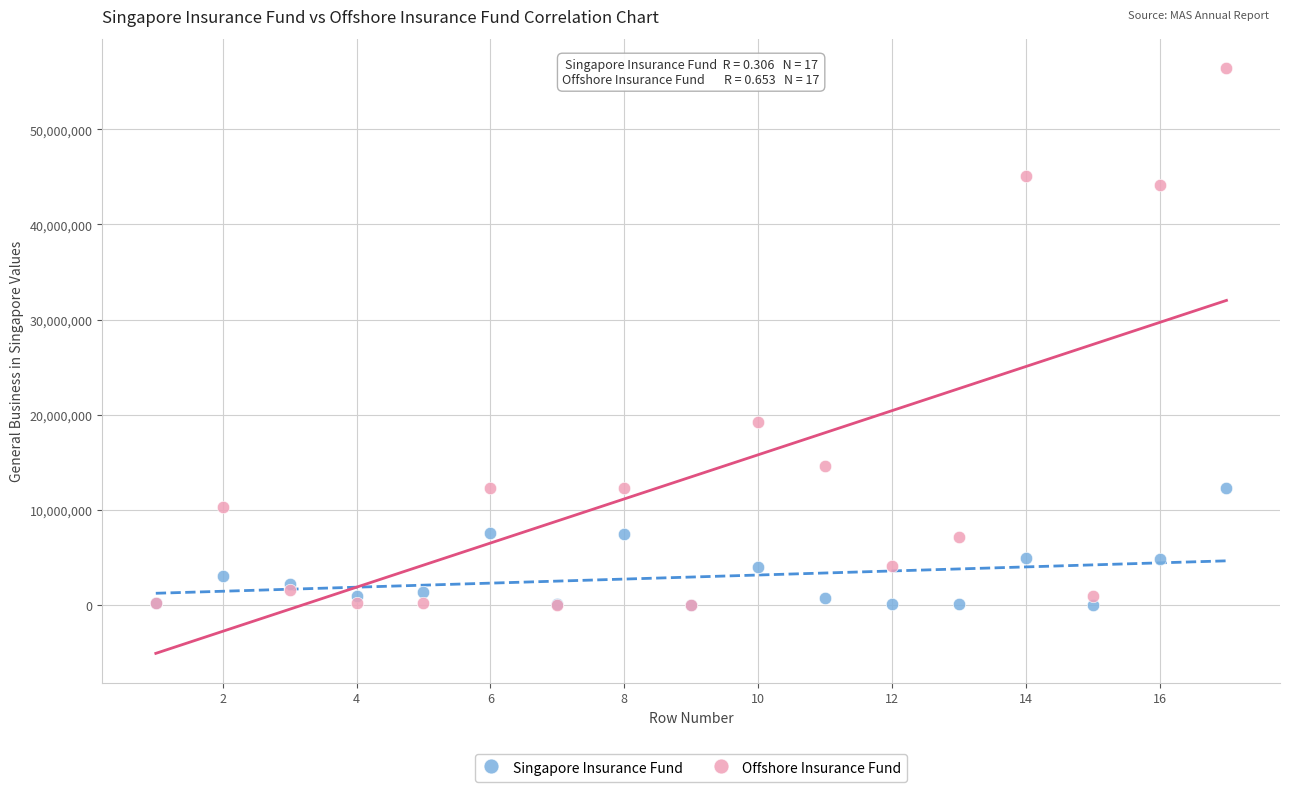

Which series reaches the maximum Y coordinate?

Offshore Insurance Fund